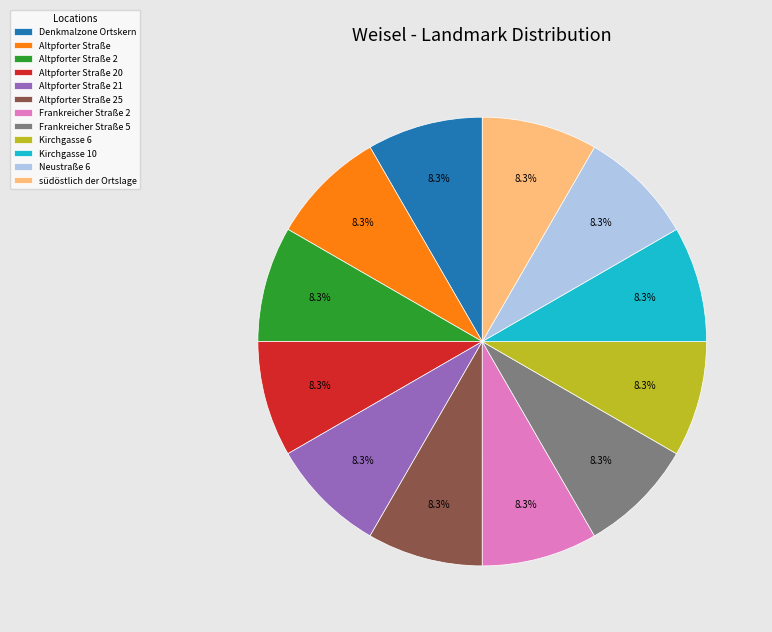

How much of the chart is everything except Kirchgasse 10?

91.7%